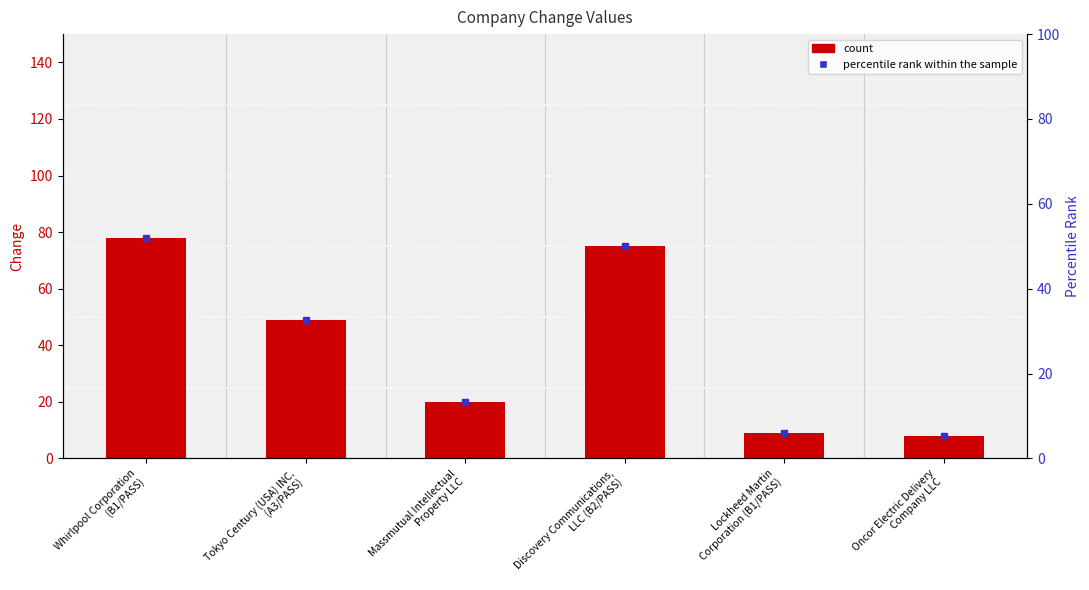

Which label corresponds to the smallest value in the chart?

Oncor Electric Delivery
Company LLC